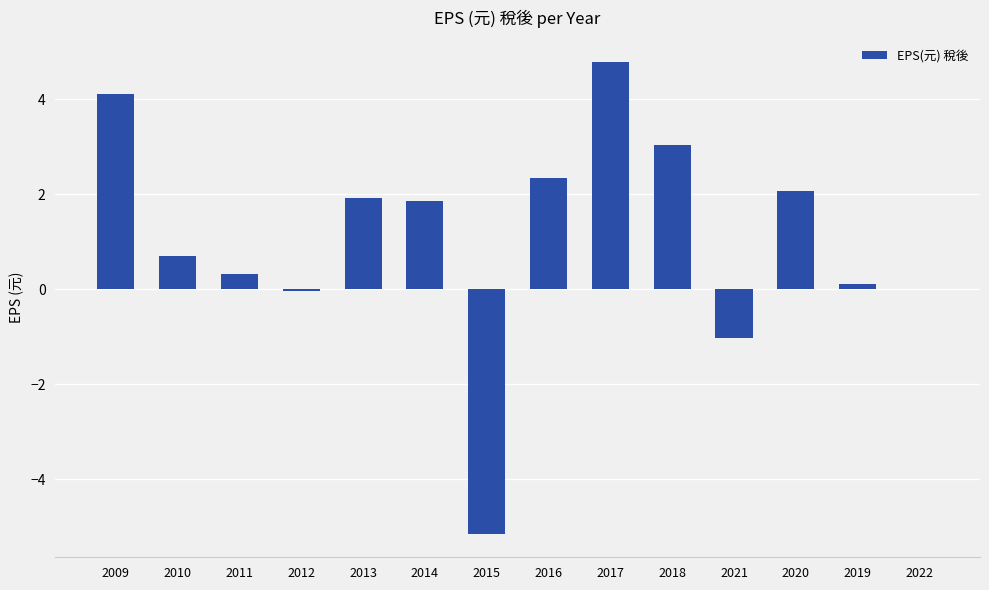

At which label does the data first exceed 1?

2009